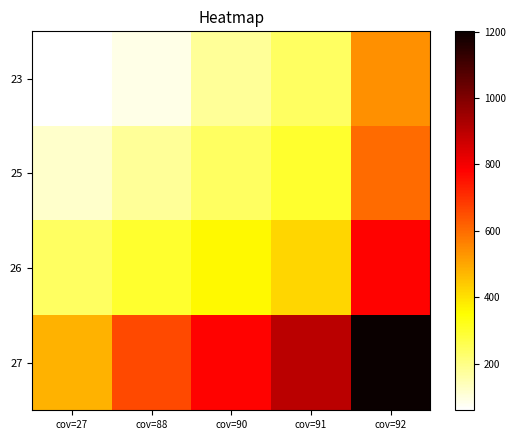

Reading left to right, what are all the values shown in this chart?

23: cov=27=60.1	cov=88=90.1	cov=90=180.1	cov=91=240.1	cov=92=540.3
25: cov=27=120.1	cov=88=180.1	cov=90=240.1	cov=91=300.2	cov=92=600.3
26: cov=27=240.1	cov=88=300.2	cov=90=360.2	cov=91=420.2	cov=92=780.4
27: cov=27=480.2	cov=88=660.4	cov=90=780.4	cov=91=900.5	cov=92=1200.7